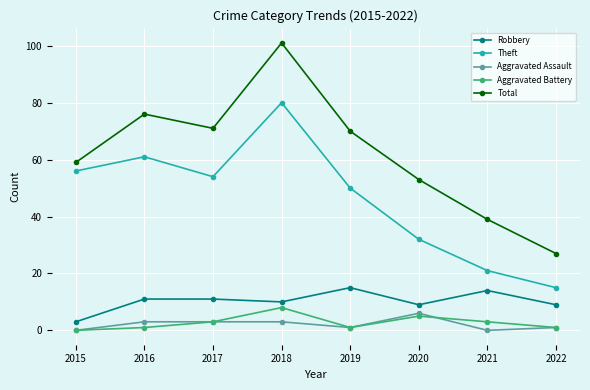

True or false: Aggravated Assault and Total cross at least once.

False